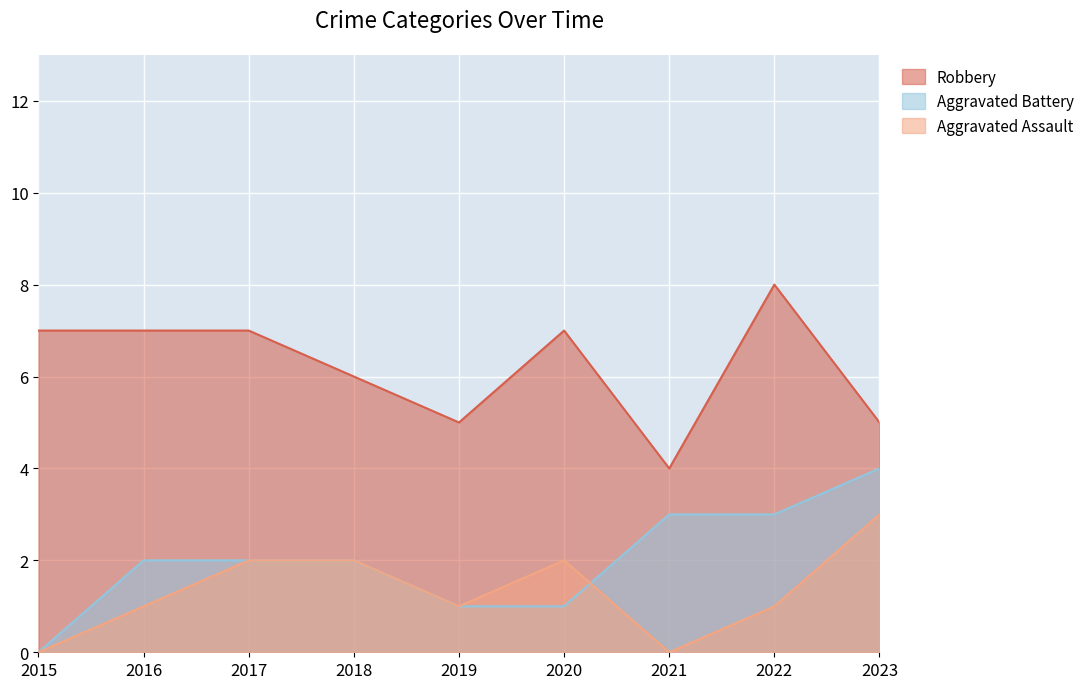

Does the chart display data point markers on the line(s)?

No